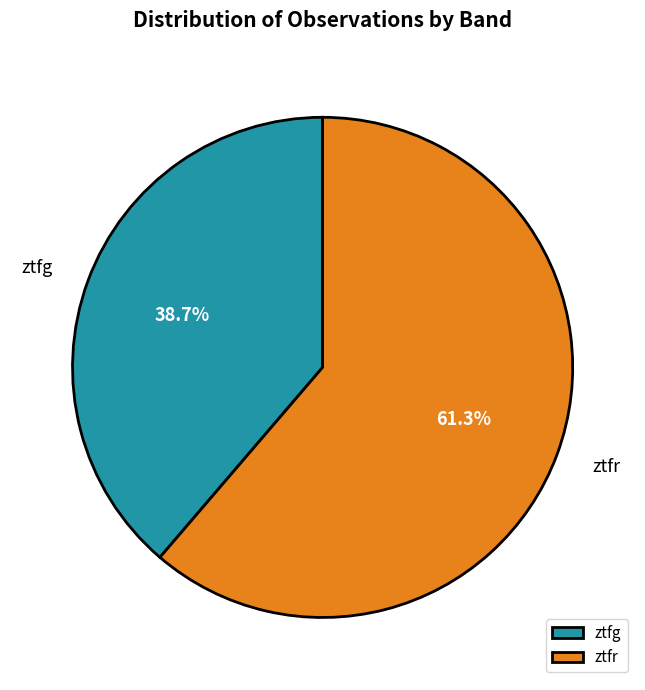

To the nearest percent, what is the difference between the ztfg and ztfr slice percentages?

23%